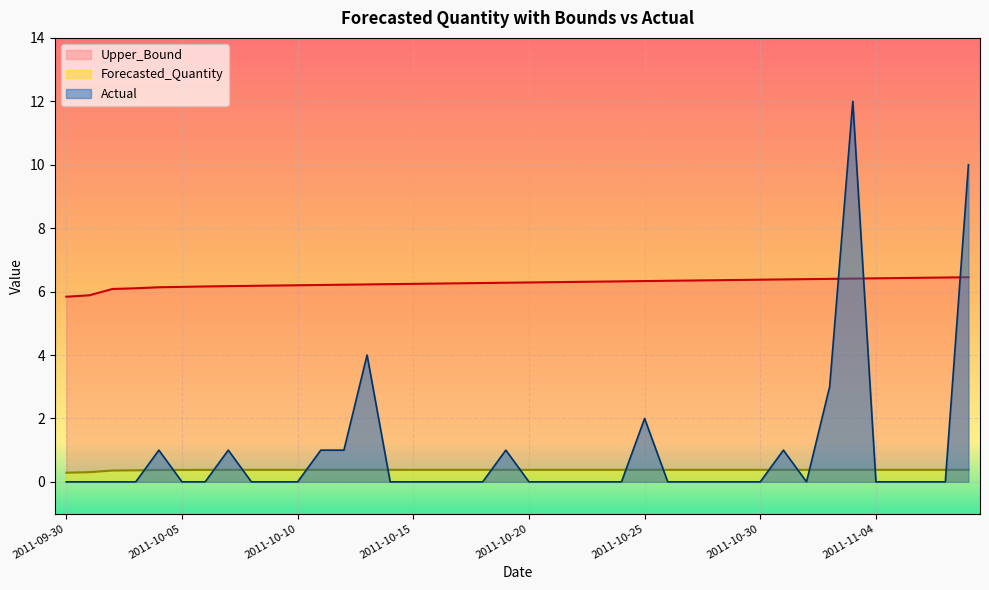

The value of Actual at 2011-11-03 is 12.0. True or false?

True